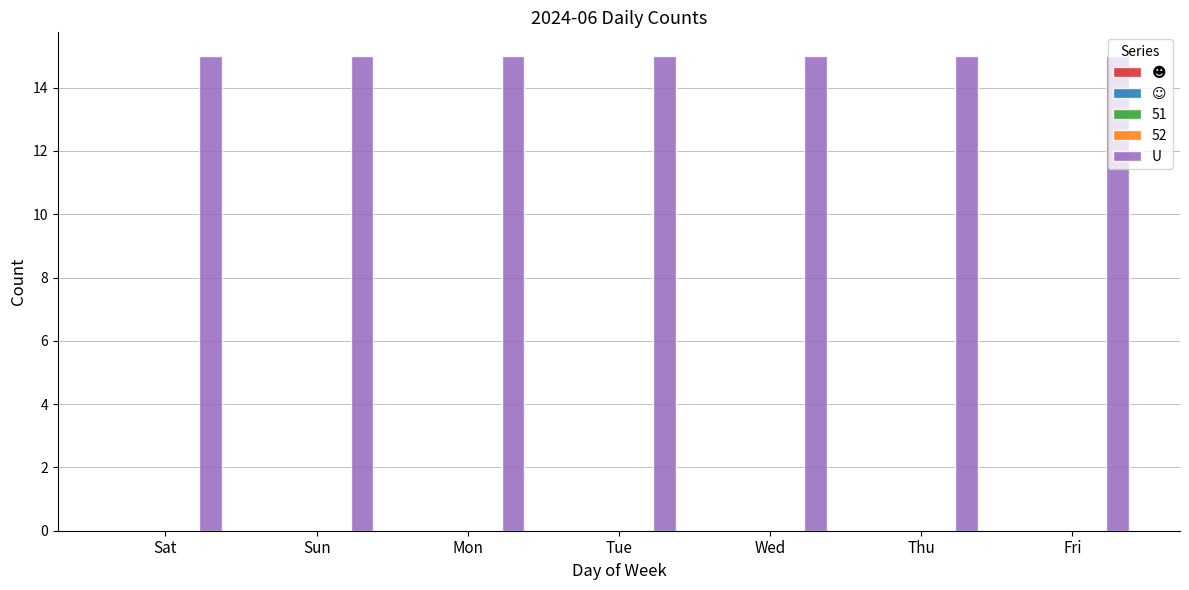

Where is ☻ nearest to the value 0?

Sat